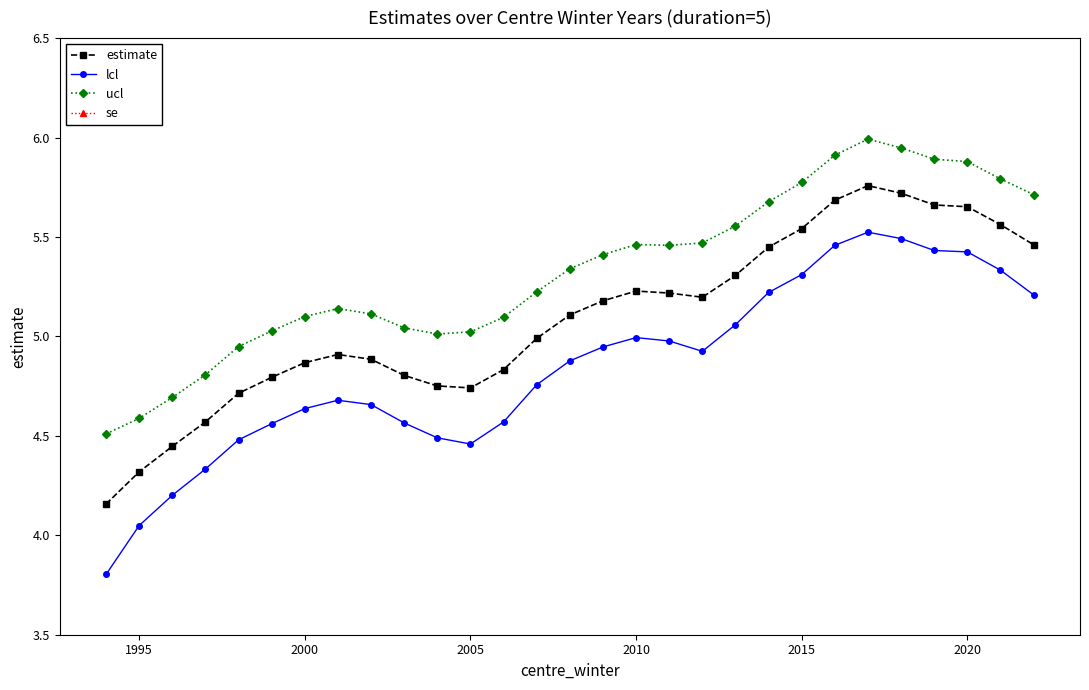

True or false: estimate and lcl intersect in this chart.

False